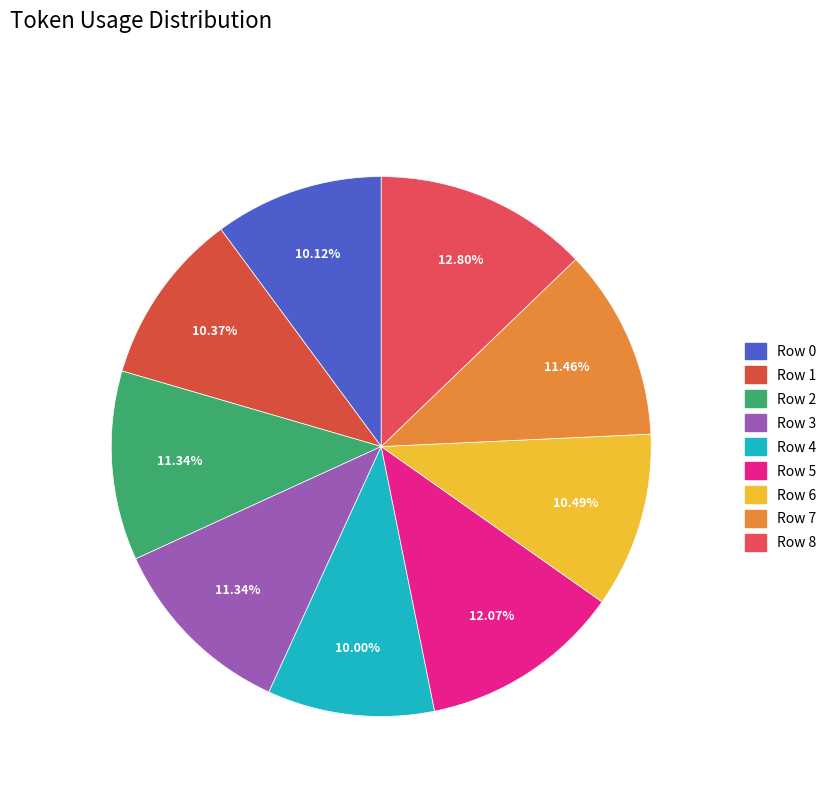

What is the change in value from Row 1 to Row 7?

+9